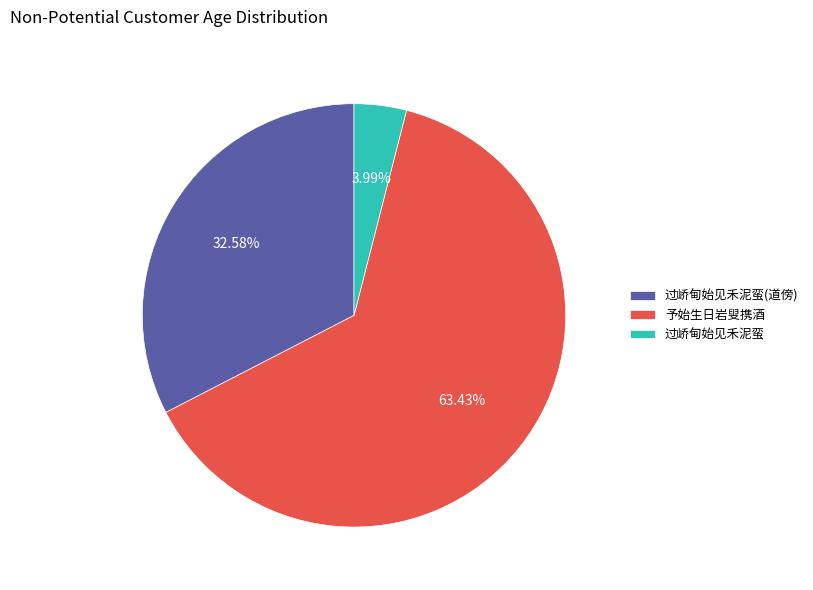

Is there a majority slice in this chart?

Yes